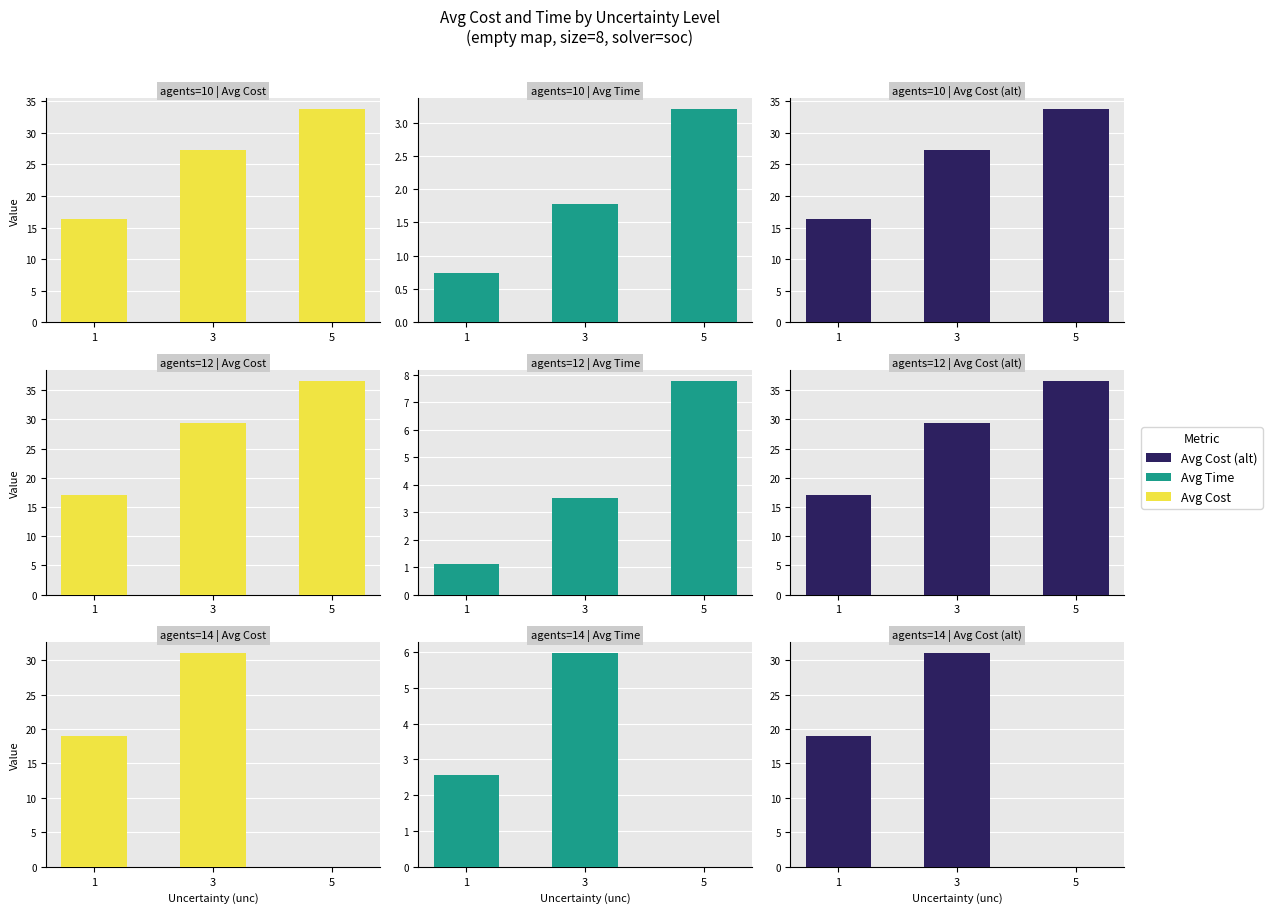

Is the value of overprediction cost at 3 greater than the value of cost at 3?

No